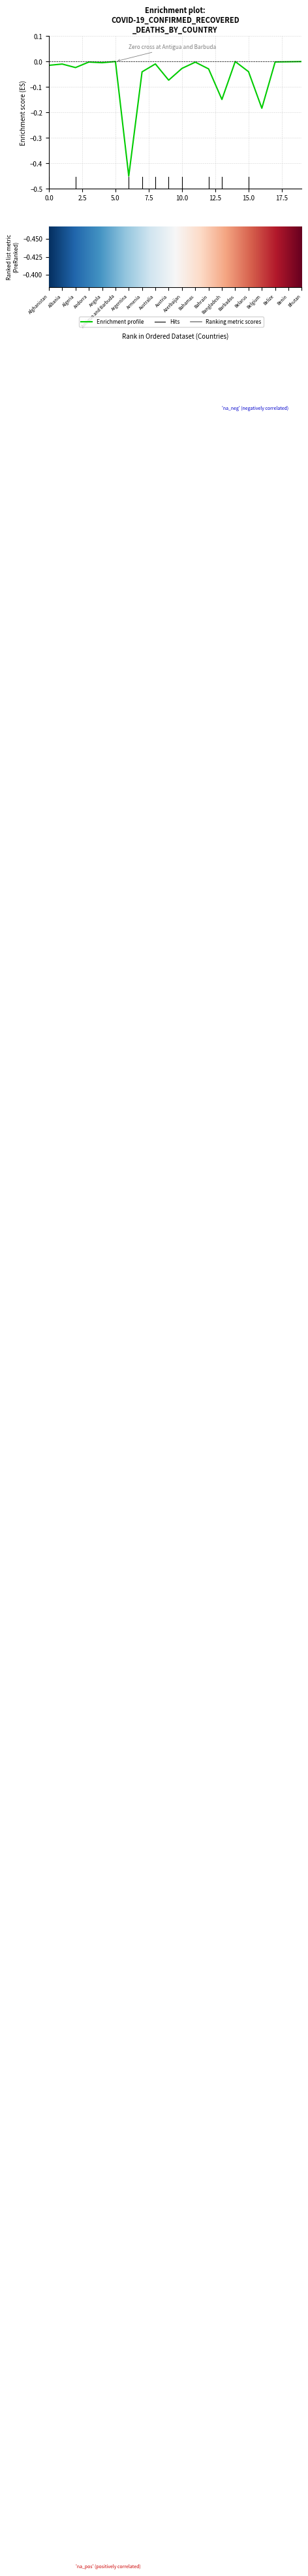

What is the lowest value of the Deaths series?

-0.4